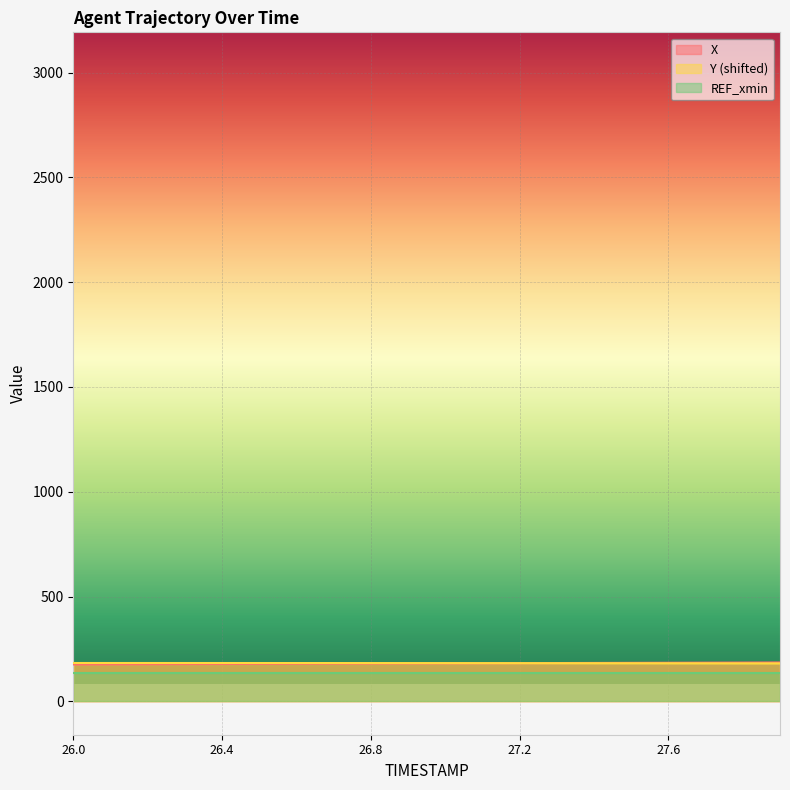

List the labels in order of Y value, largest first.

26.0, 26.1, 26.2, 26.3, 26.4, 26.5, 26.6, 26.7, 26.8, 26.9, 27.0, 27.1, 27.2, 27.3, 27.4, 27.5, 27.6, 27.7, 27.8, 27.9